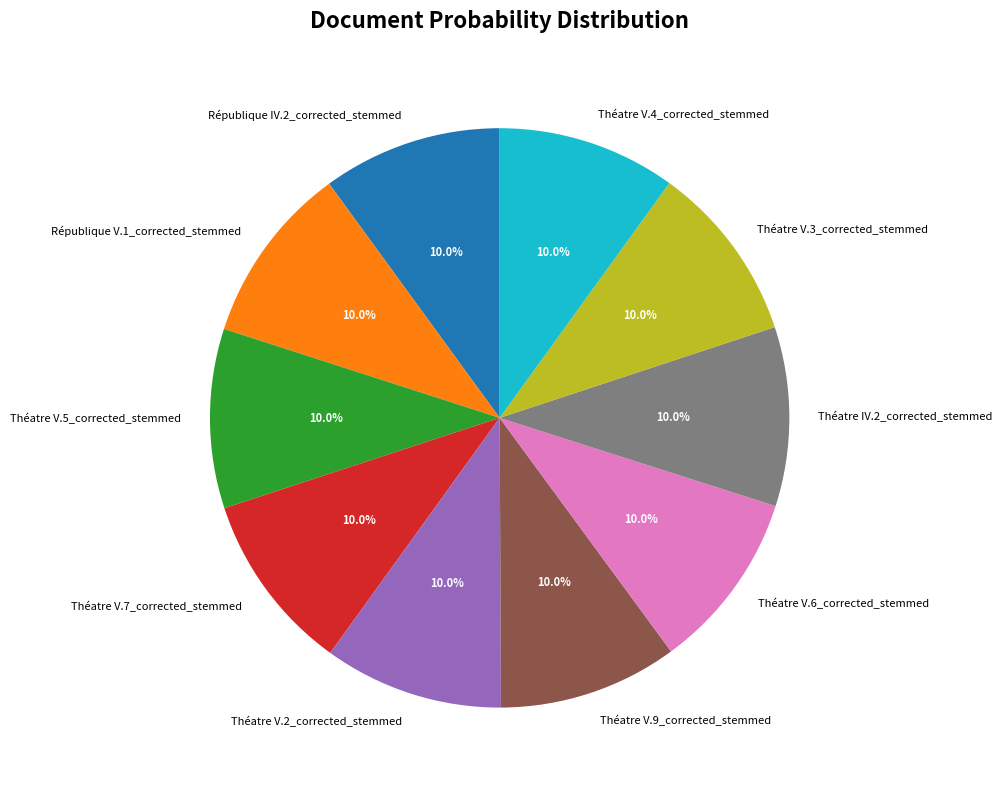

Is it true that Théatre V.5_corrected_stemmed is 1% of the pie?

False